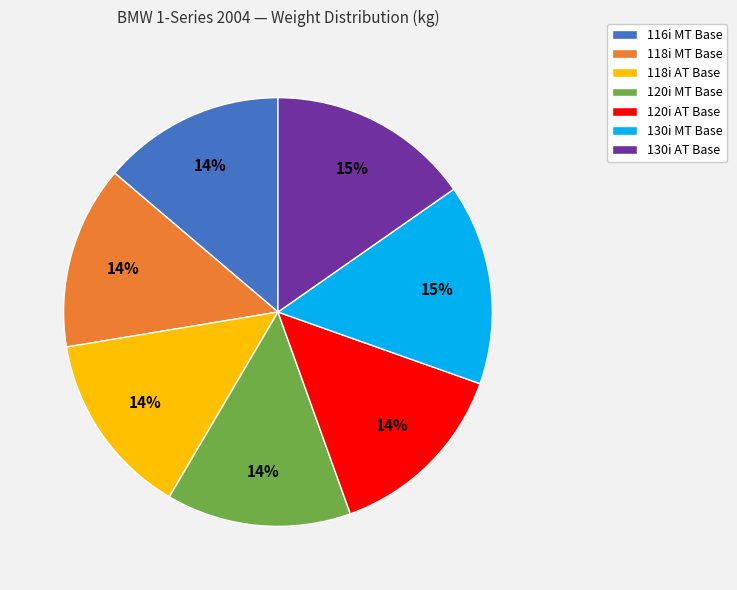

Does any single category account for the majority?

No